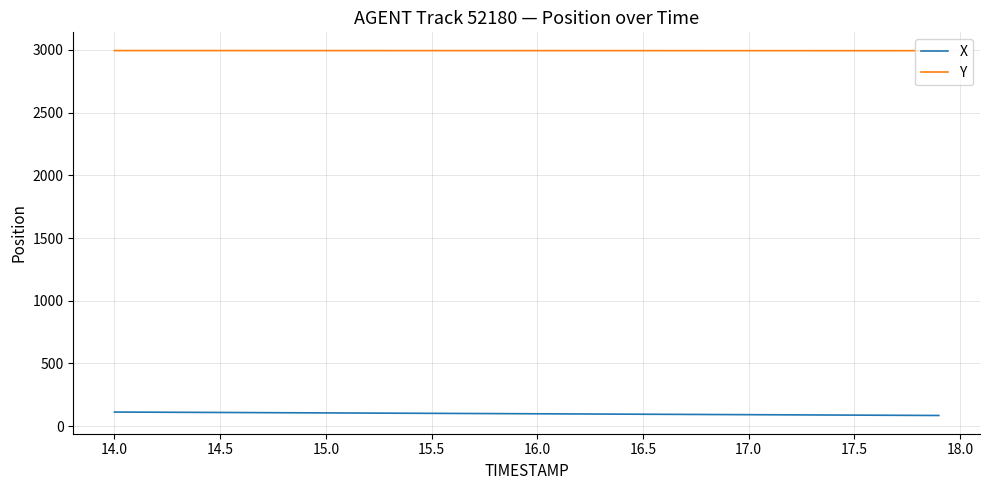

Rank the series by their maximum value, from lowest to highest.

X, Y